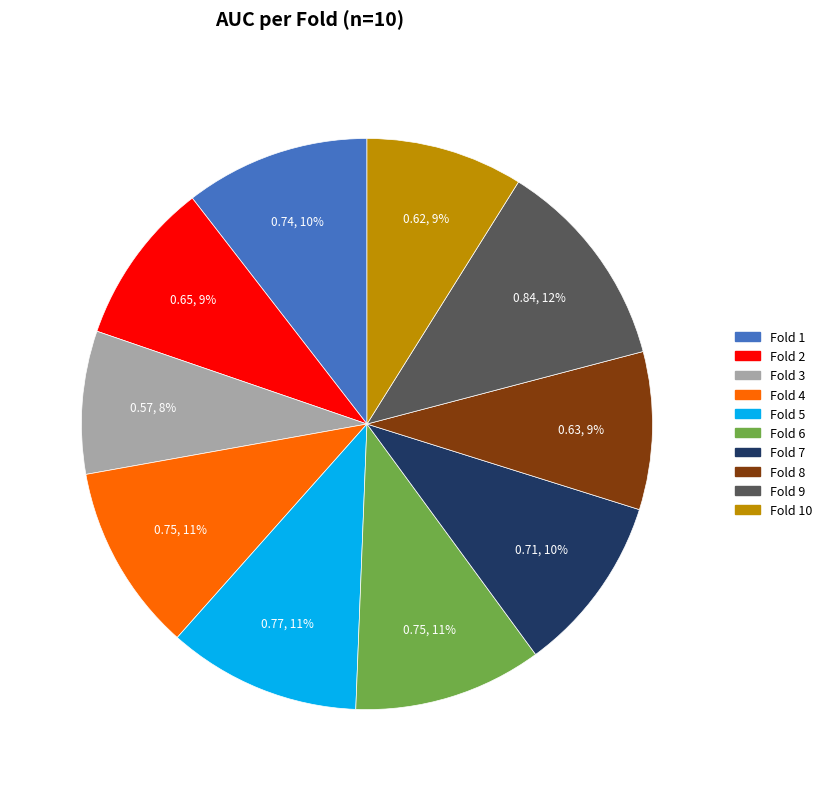

To the nearest percent, what is the difference between the largest and smallest slice percentages?

4%